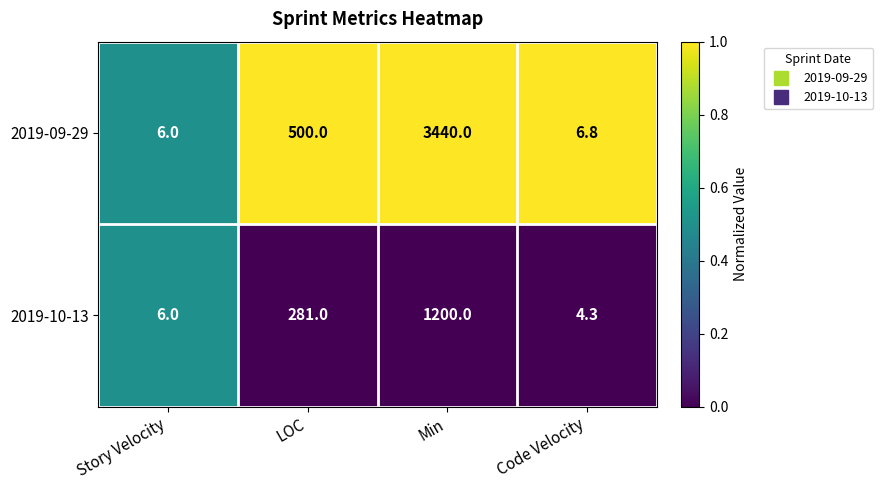

What is the sum of all 2019-09-29 values?

3952.8